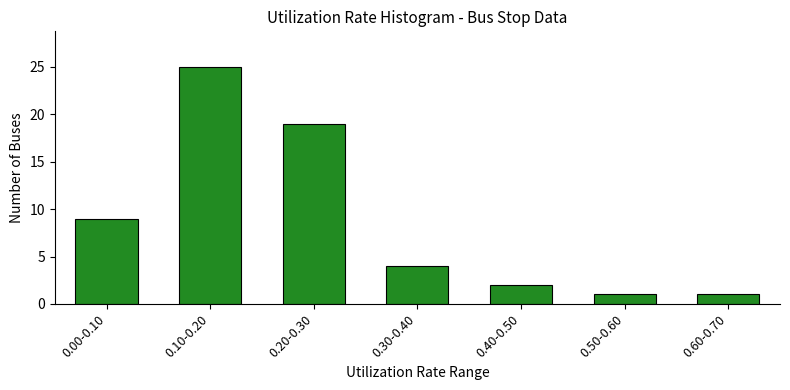

Reading left to right, what are all the values shown in this chart?

9	25	19	4	2	1	1